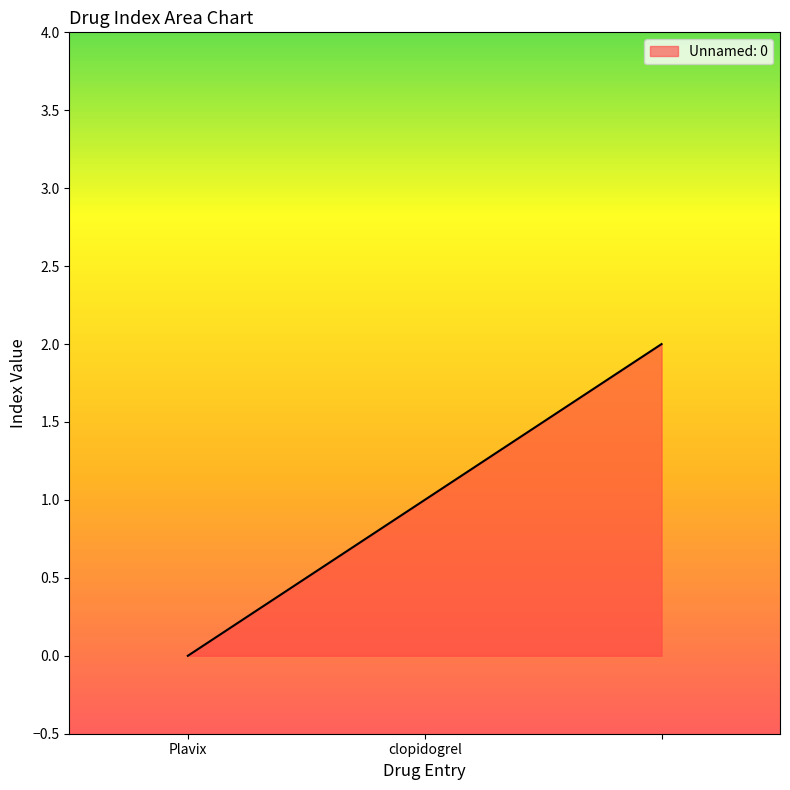

How many lines are shown in the chart?

1